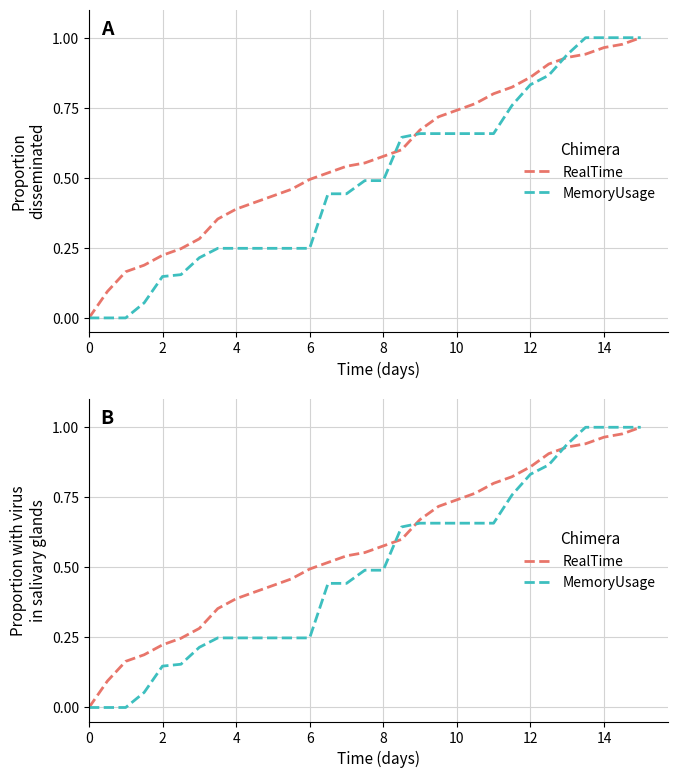

Rank the series at 12 from lowest to highest value.

MemoryUsage, RealTime